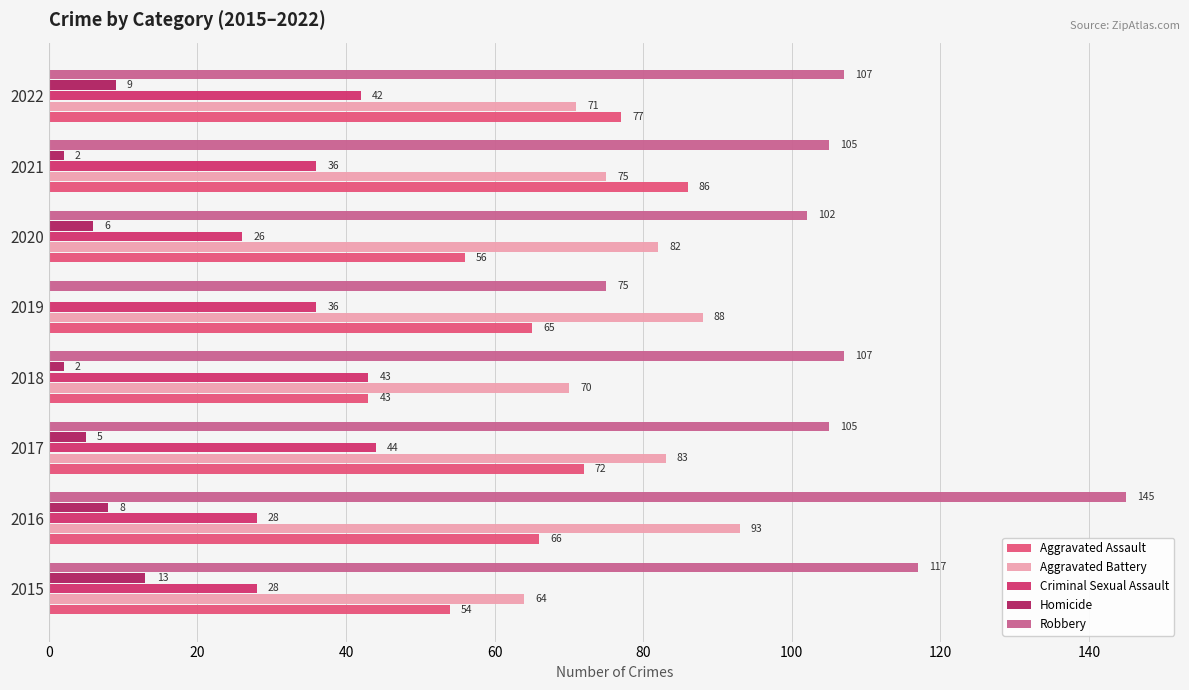

Between 2017 and 2022, which series saw the biggest shift?

Aggravated Battery